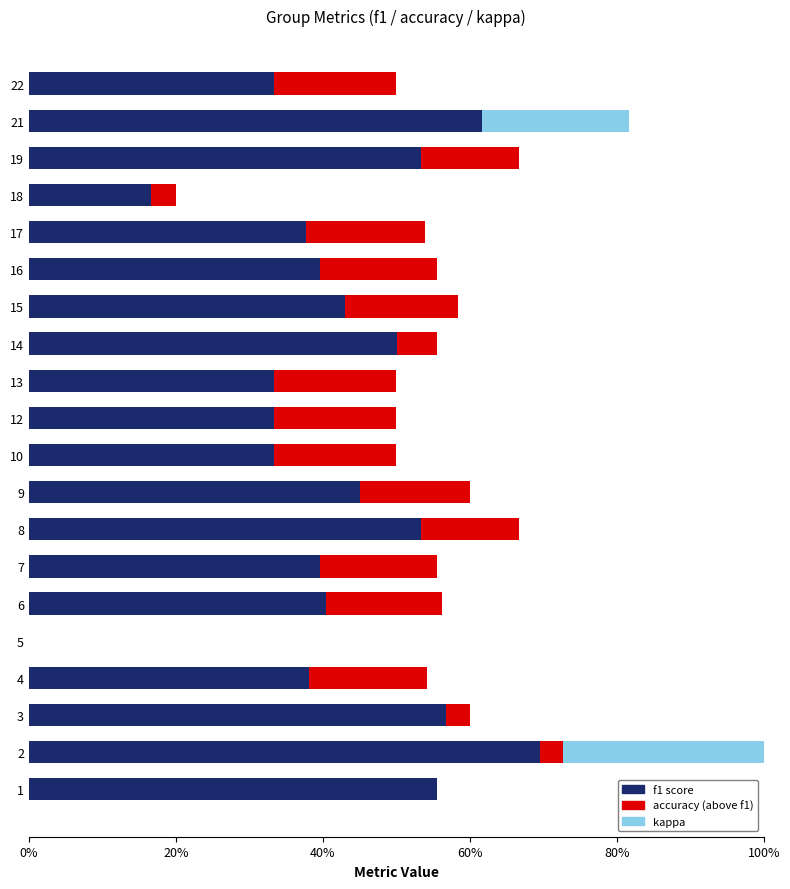

What is the sum of all f1 score values?

8.3